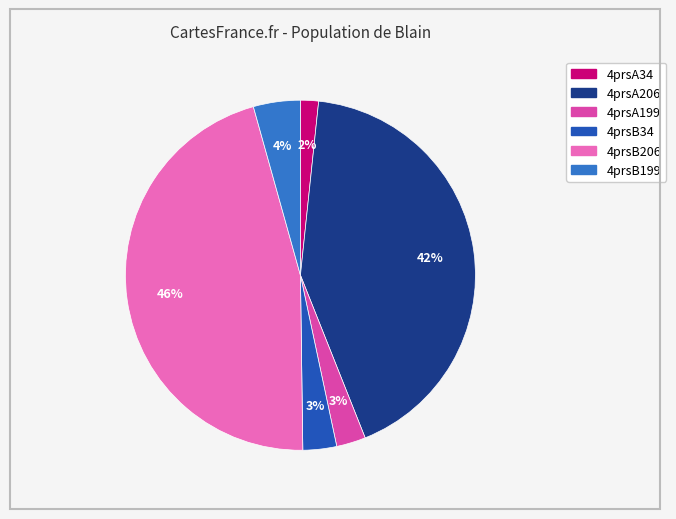

True or false: 4prsB34 accounts for 3% of the total.

True